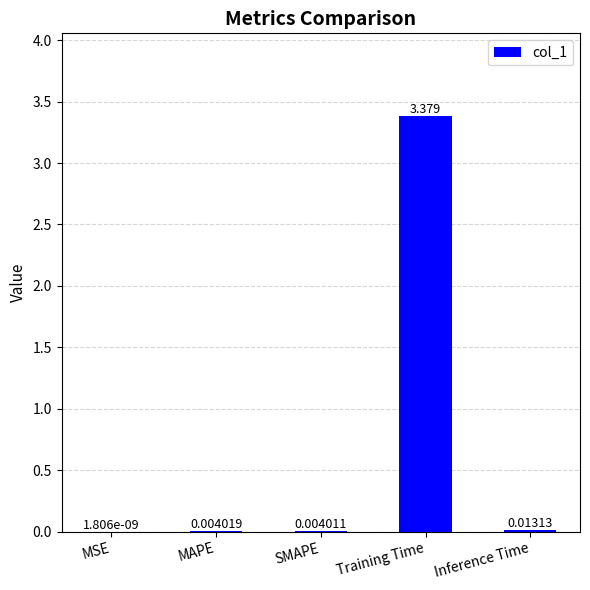

At which category does the chart reach its peak across all series?

Training Time